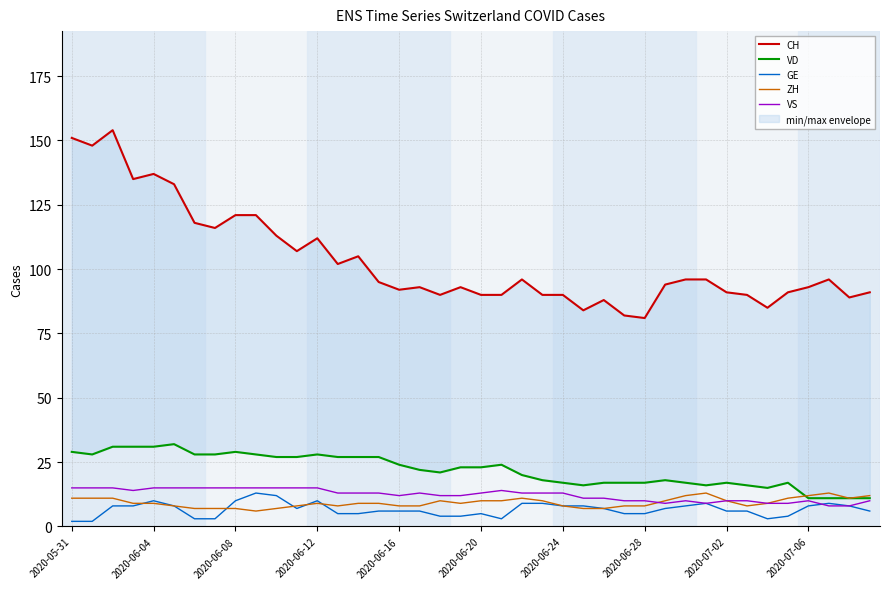

True or false: CH and VD cross at least once.

False